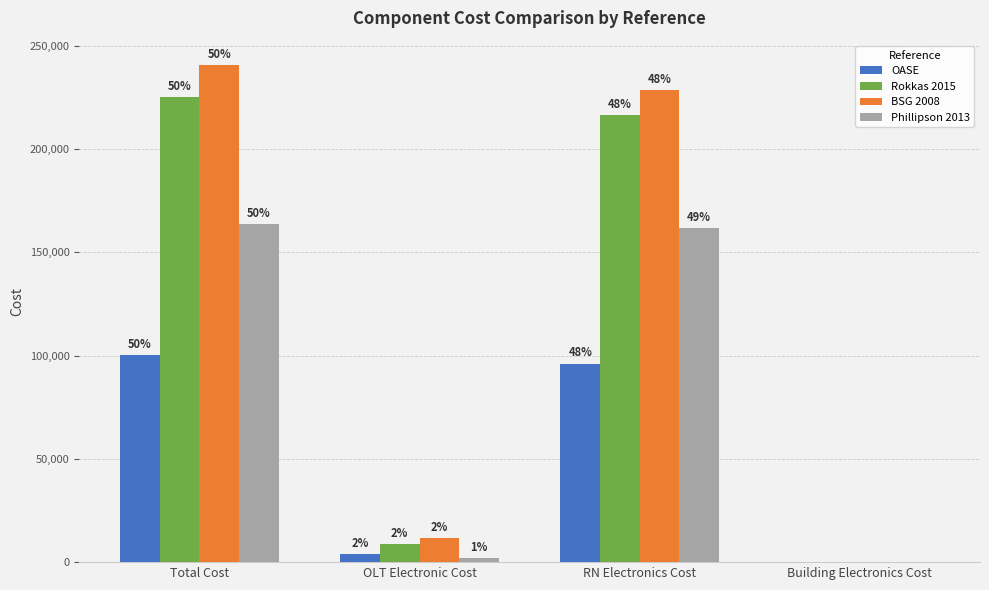

The BSG 2008 series shows 240481.2 at Total Cost. True or false?

True